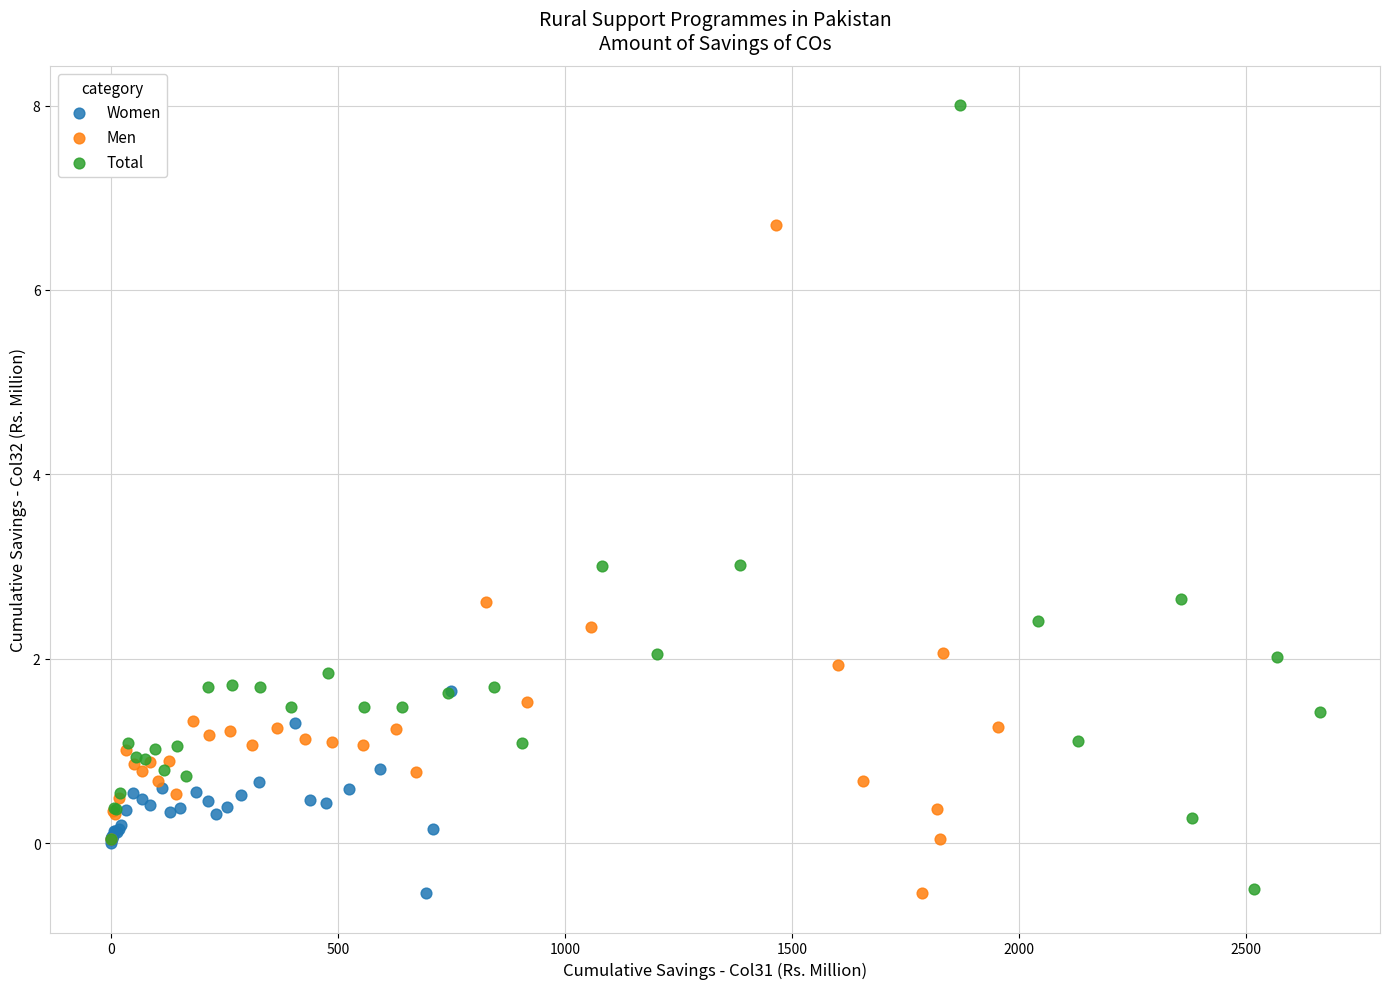

Which series reaches the maximum Y coordinate?

Total